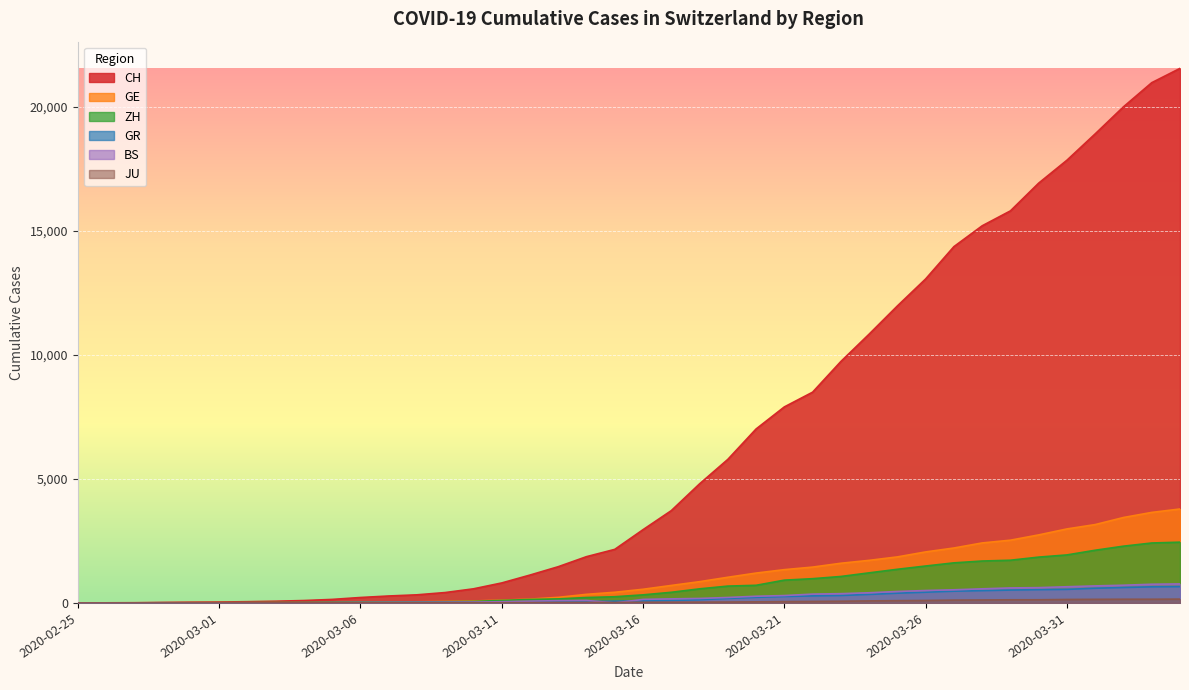

List the labels in order of GE value, largest first.

2020-04-04, 2020-04-03, 2020-04-02, 2020-04-01, 2020-03-31, 2020-03-30, 2020-03-29, 2020-03-28, 2020-03-27, 2020-03-26, 2020-03-25, 2020-03-24, 2020-03-23, 2020-03-22, 2020-03-21, 2020-03-20, 2020-03-19, 2020-03-18, 2020-03-17, 2020-03-16, 2020-03-15, 2020-03-14, 2020-03-13, 2020-03-12, 2020-03-11, 2020-03-10, 2020-03-09, 2020-03-08, 2020-03-07, 2020-03-06, 2020-03-05, 2020-03-04, 2020-03-03, 2020-03-02, 2020-03-01, 2020-02-29, 2020-02-28, 2020-02-26, 2020-02-27, 2020-02-25